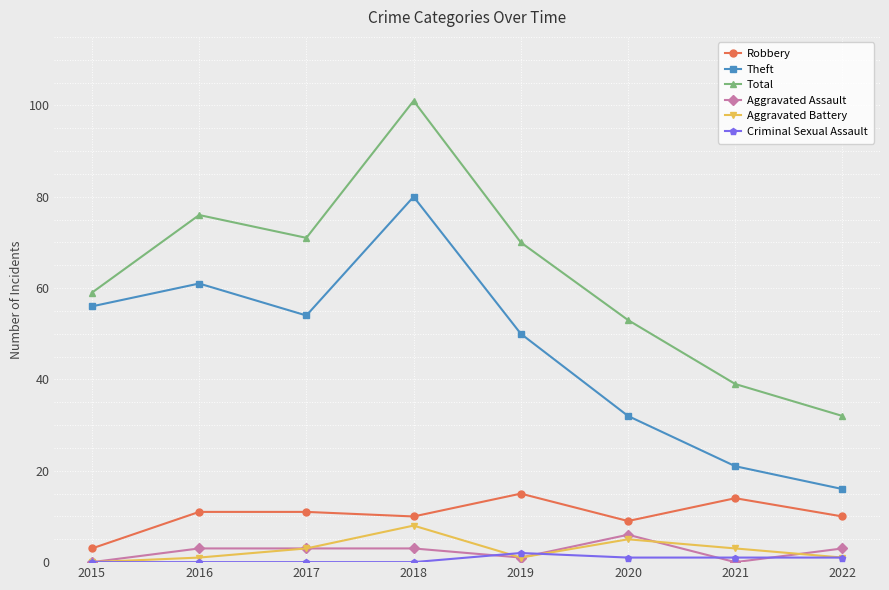

Where is the first local minimum for Robbery?

2018